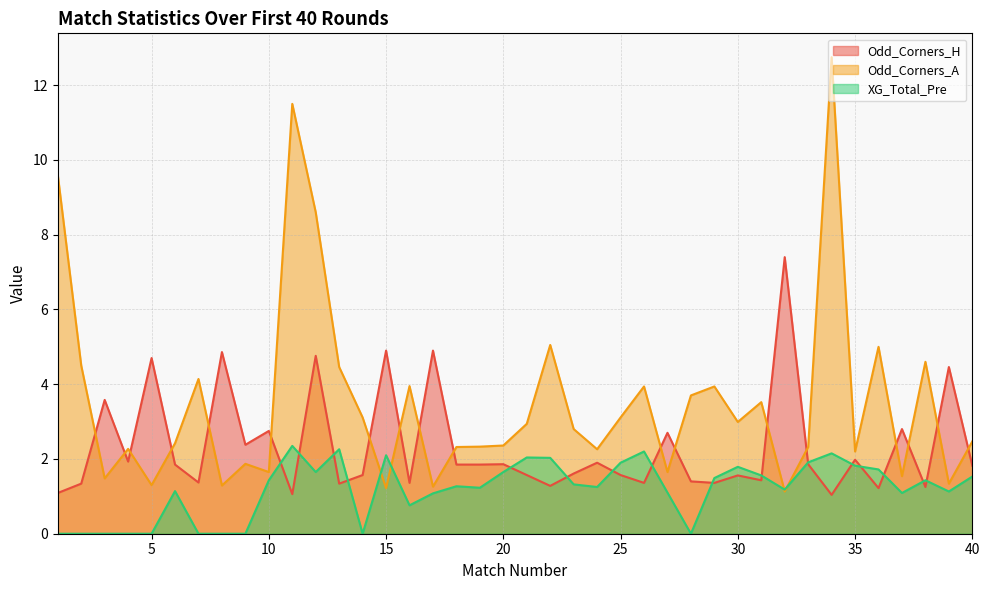

Which category has the highest value in the XG_Total_Pre series?

11